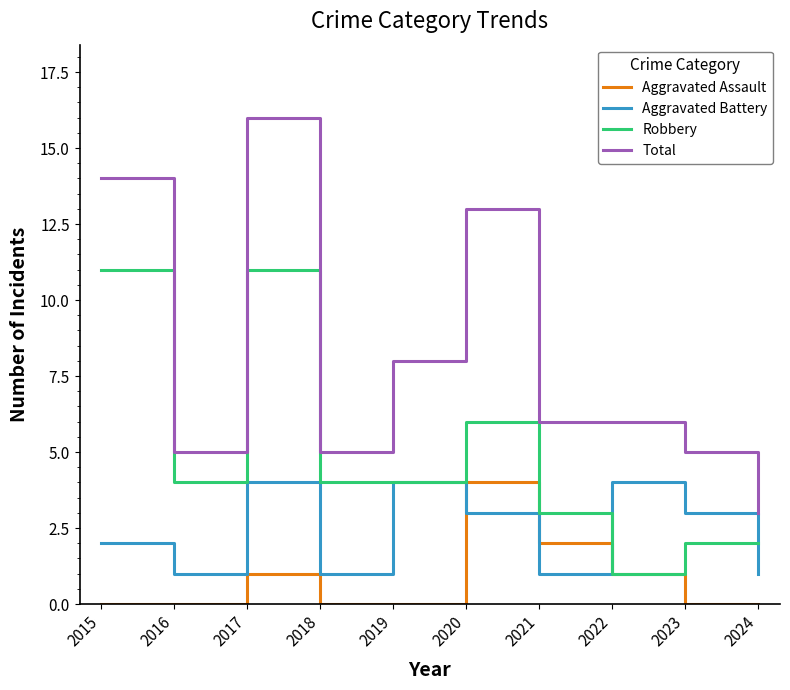

What is the lowest value of the Aggravated Battery series?

1